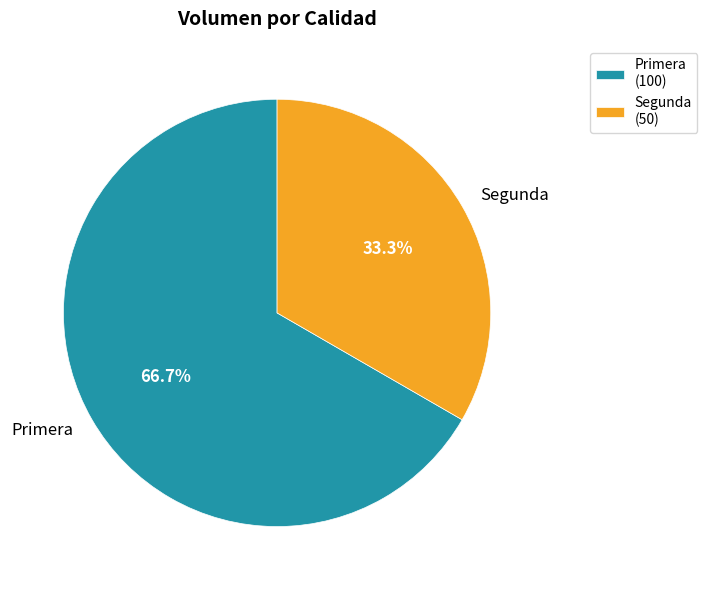

Is the sum of Primera and Segunda greater than half?

Yes